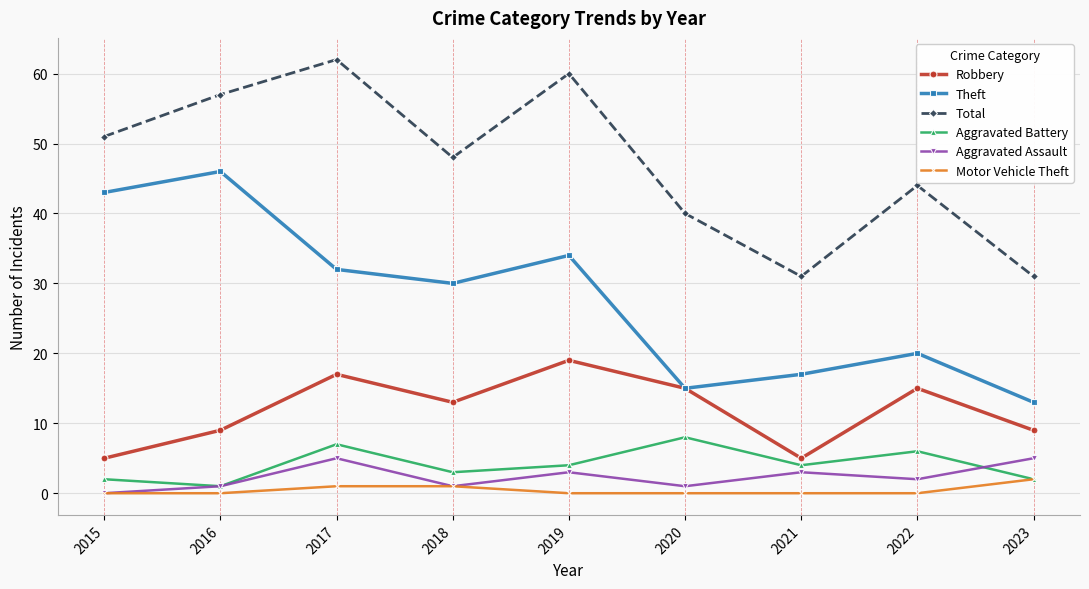

The value of Theft at 2022 is 20. True or false?

True